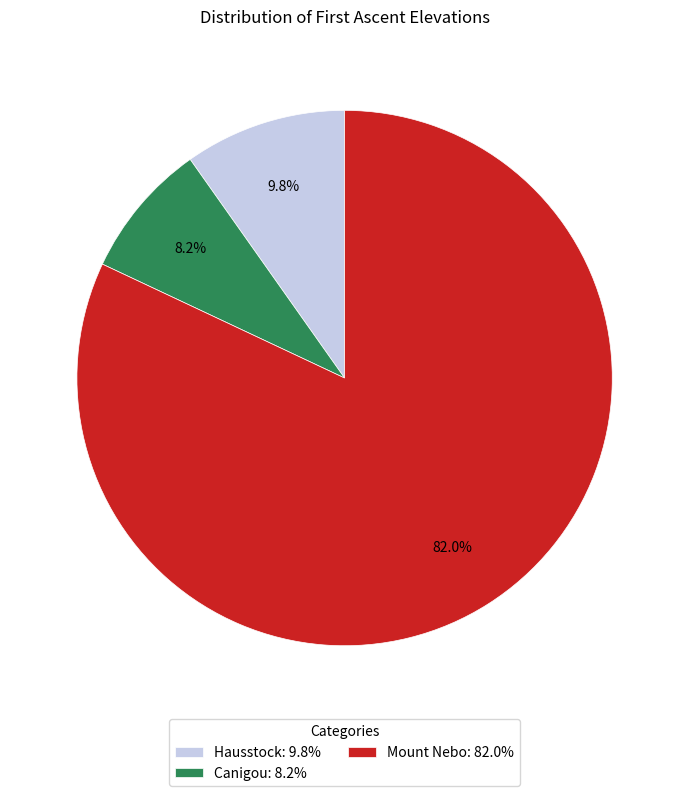

To the nearest percent, what is the average slice percentage?

33%